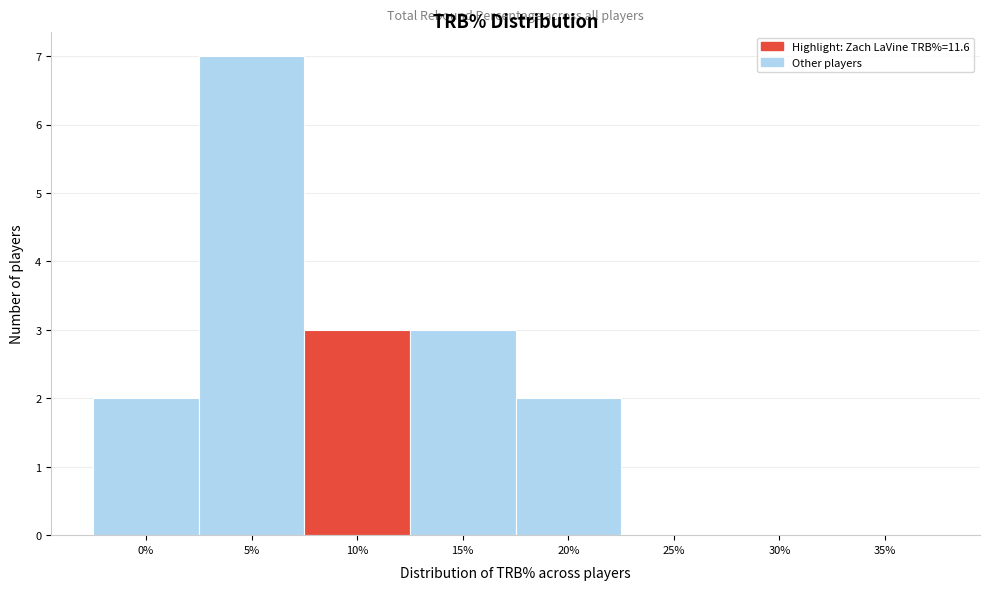

Reading left to right, extract all data points from this chart.

0%=2	5%=7	10%=3	15%=3	20%=2	25%=0	30%=0	35%=0